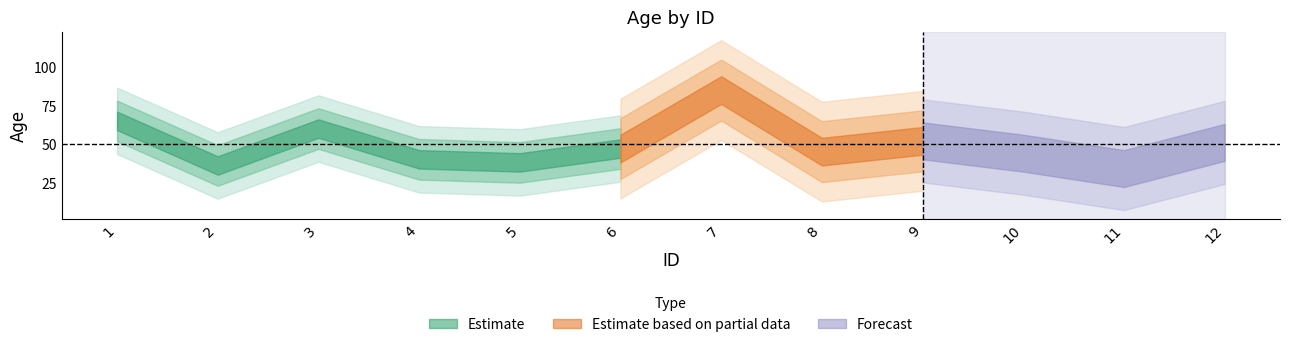

Which has a higher value, 6 or 8?

6